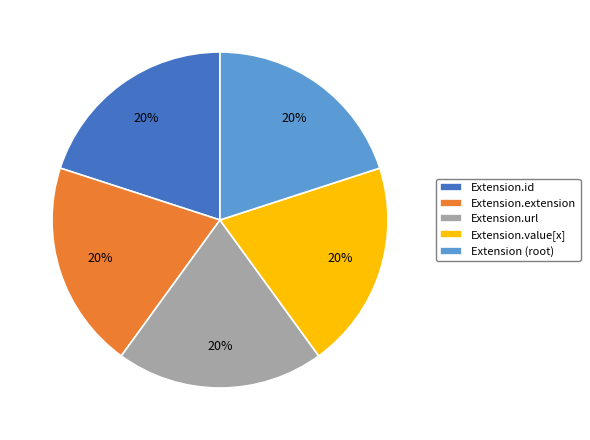

Count the number of slices in the pie.

5